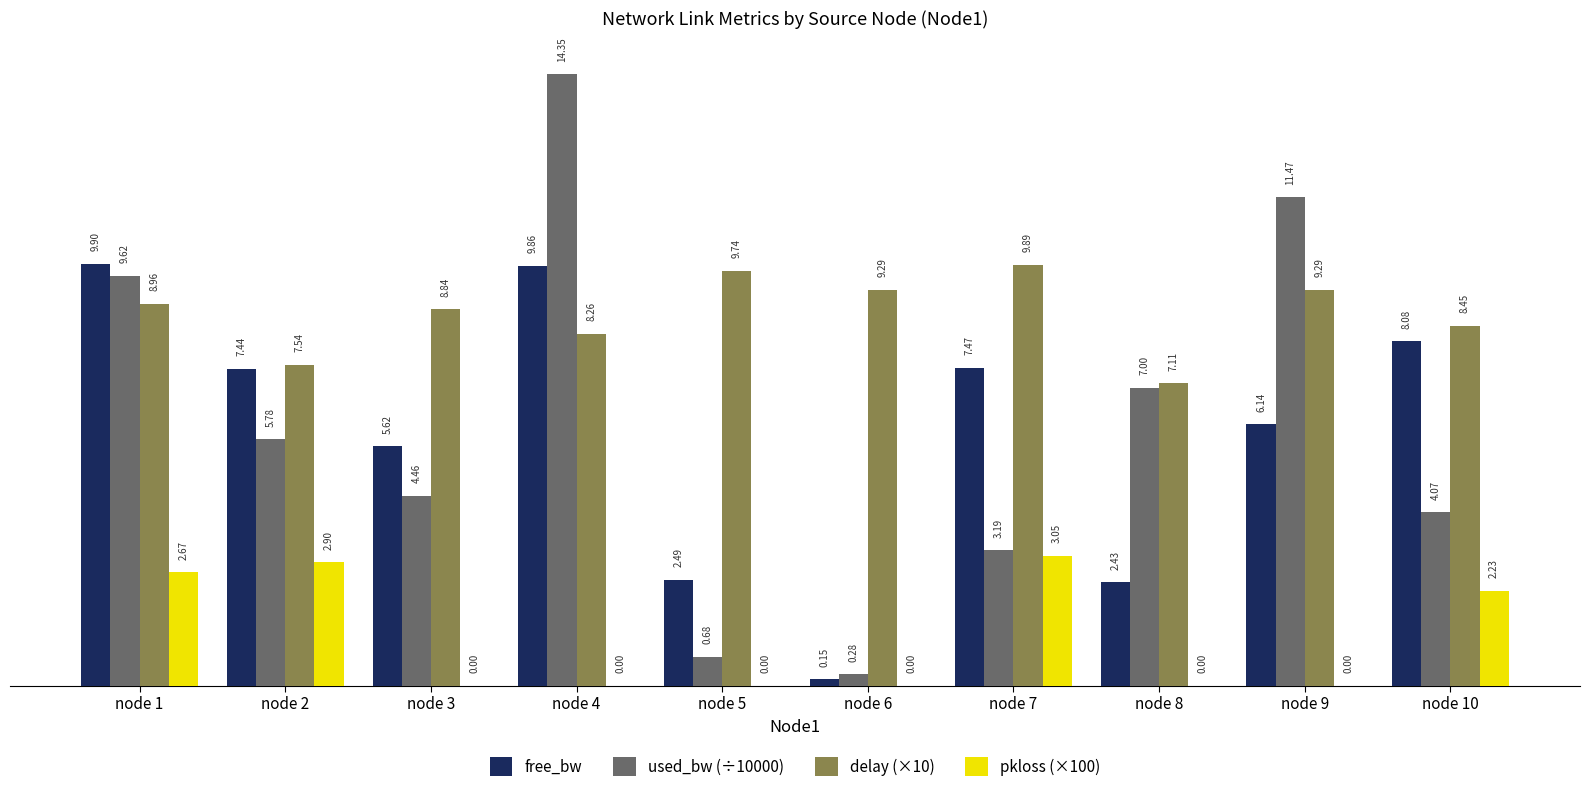

At which label is used_bw (÷10000) closest to 7?

node 8